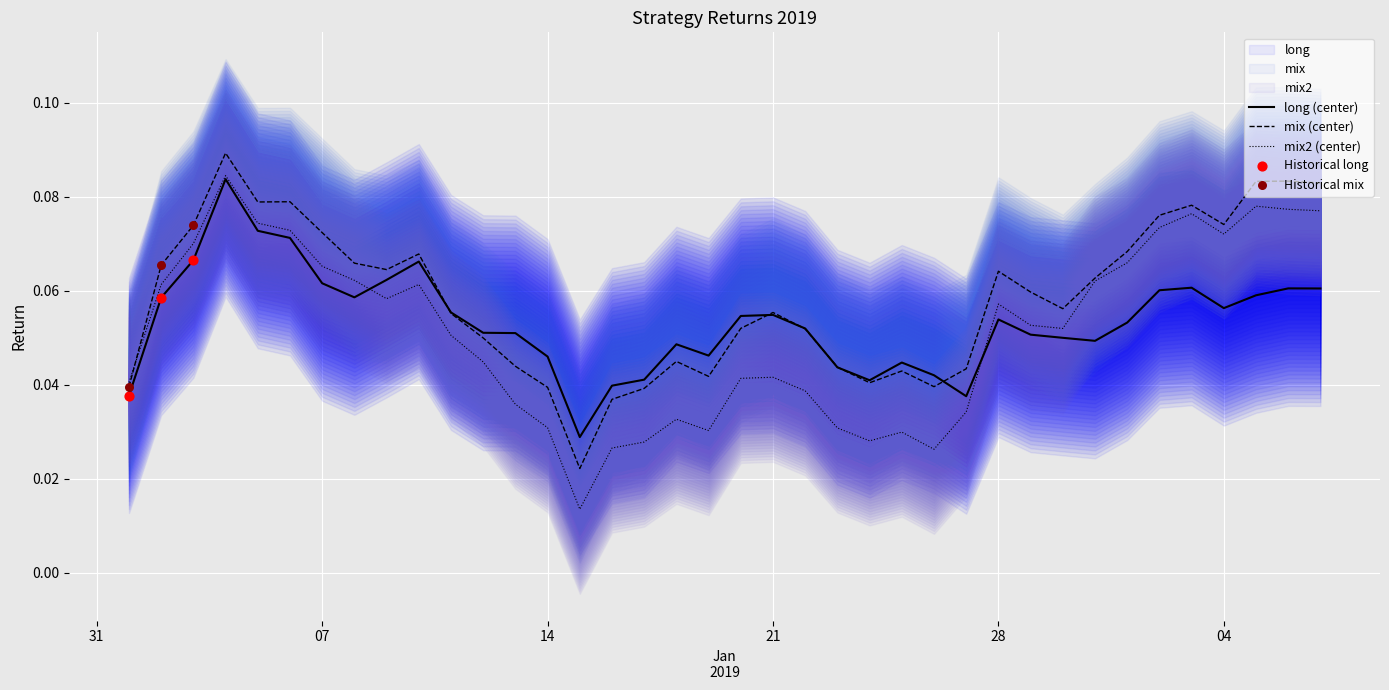

Which series has the largest total across all categories?

mix